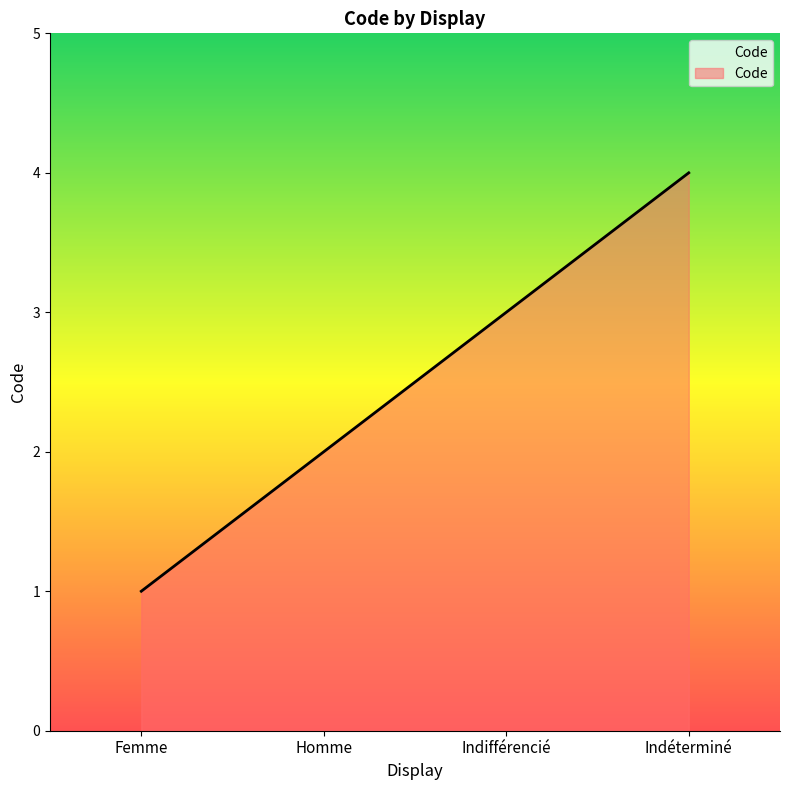

True or false: the data shows 4 at Indéterminé.

True